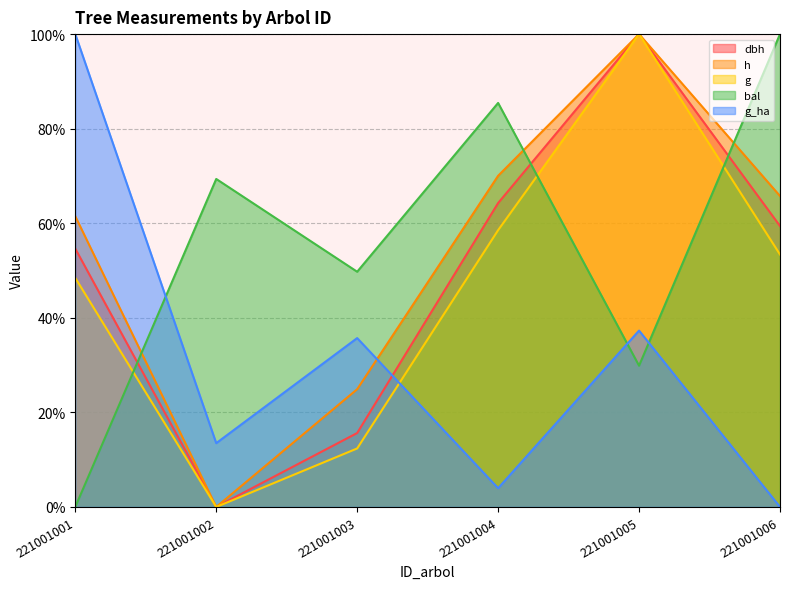

At which category is the sum across all series the highest?

221001005